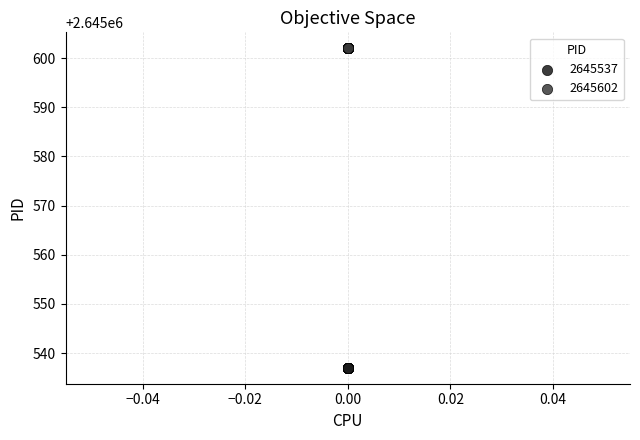

Which series contains the highest Y value?

2645602